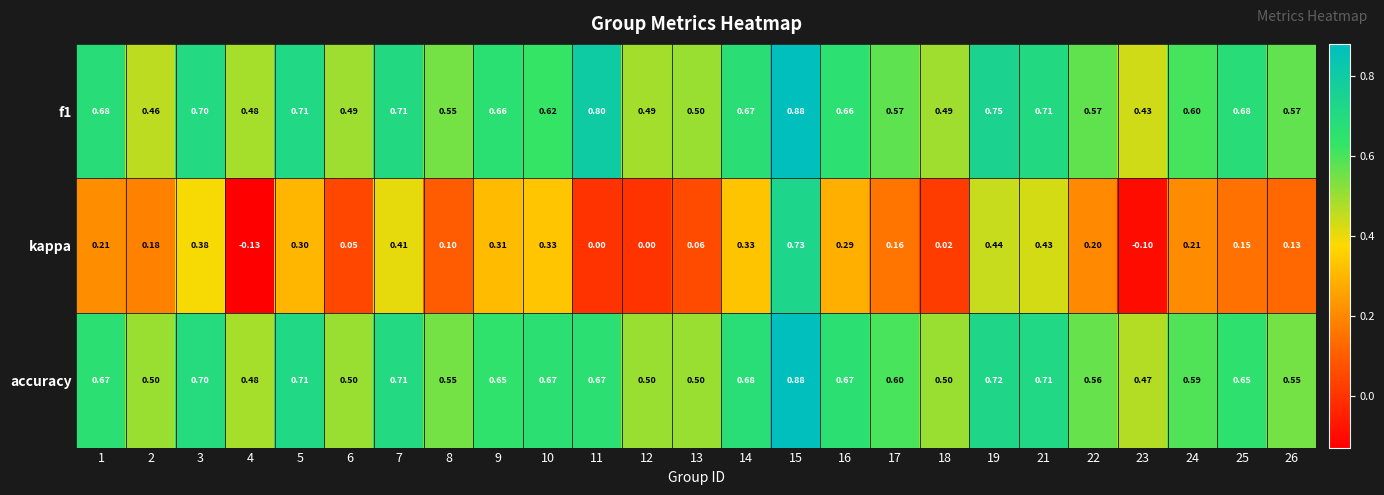

Between 3 and 11, which series saw the biggest shift?

kappa